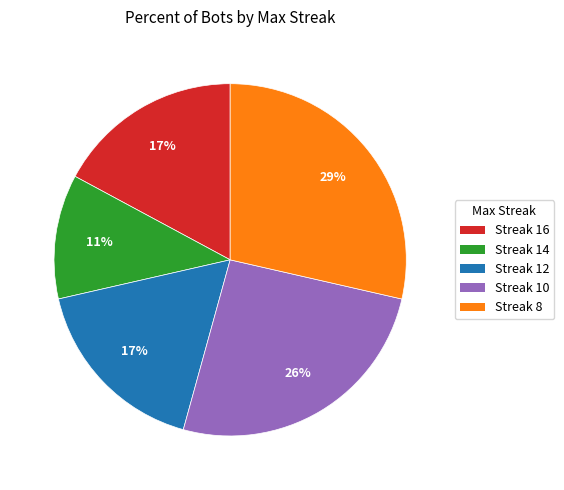

Is there any slice that represents more than half of the pie?

No